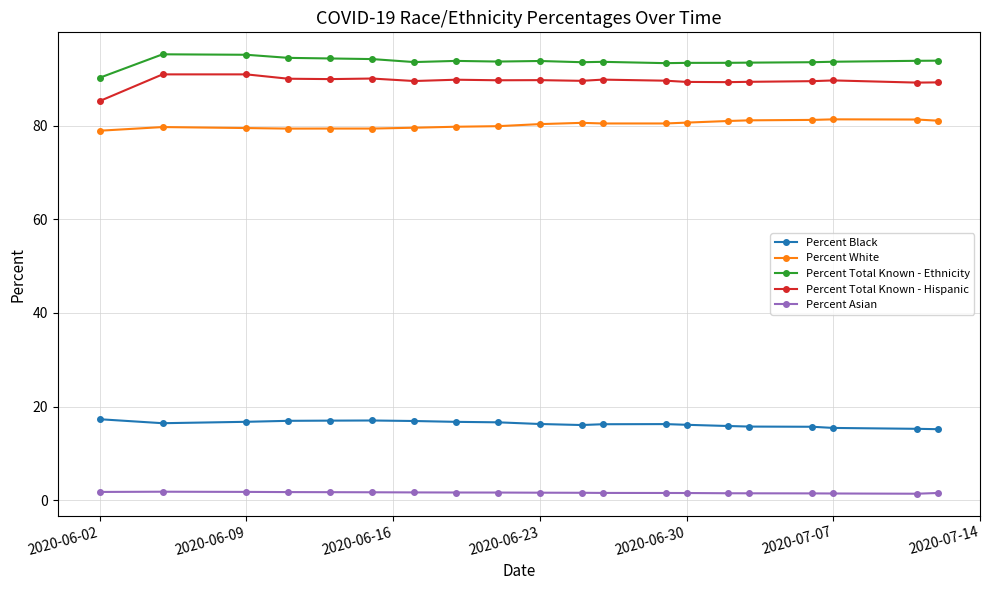

What is the difference between the maximum and minimum values in the Percent Asian series?

0.4